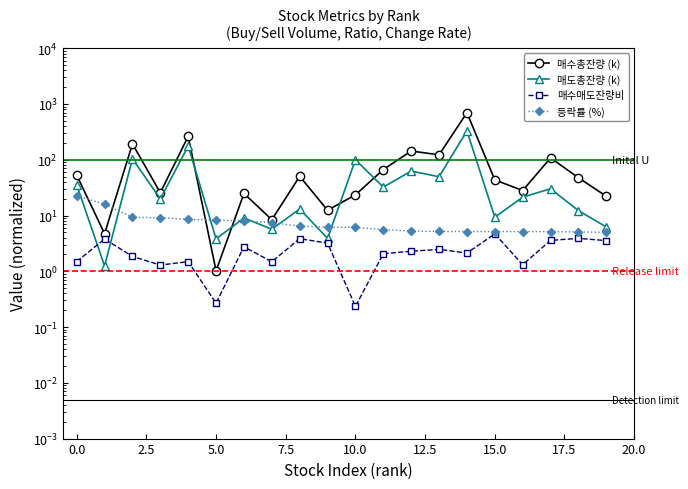

True or false: 매수매도잔량비 and 등락률 (%) intersect in this chart.

False